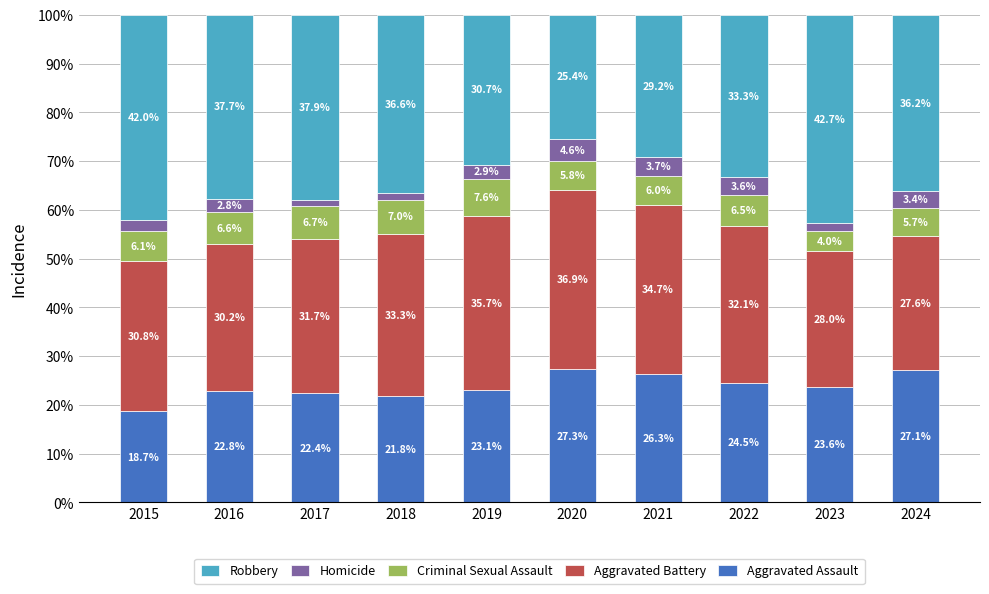

What is the total value across all series at 2020?

100.0